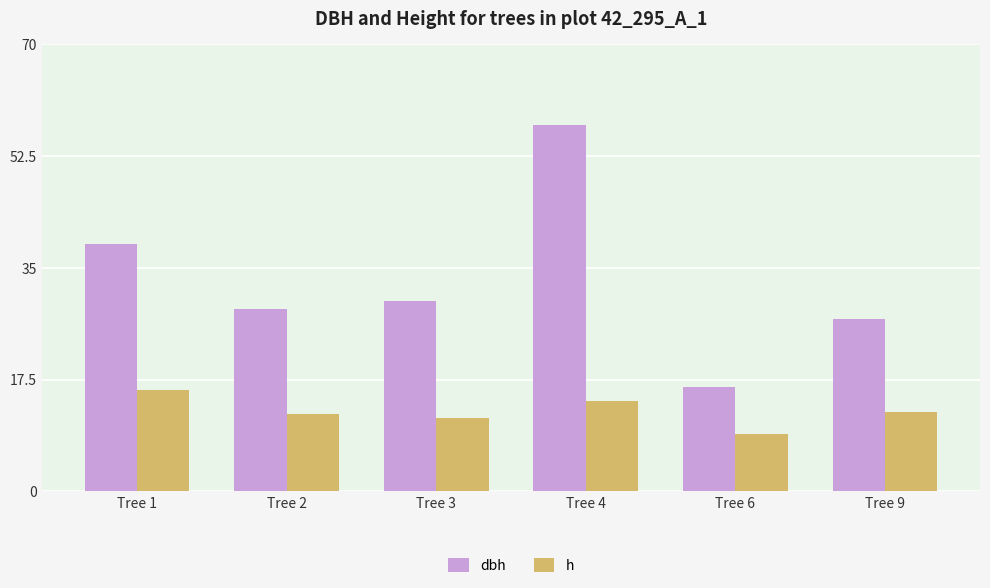

Is the value of h at Tree 2 greater than the value of dbh at Tree 2?

No